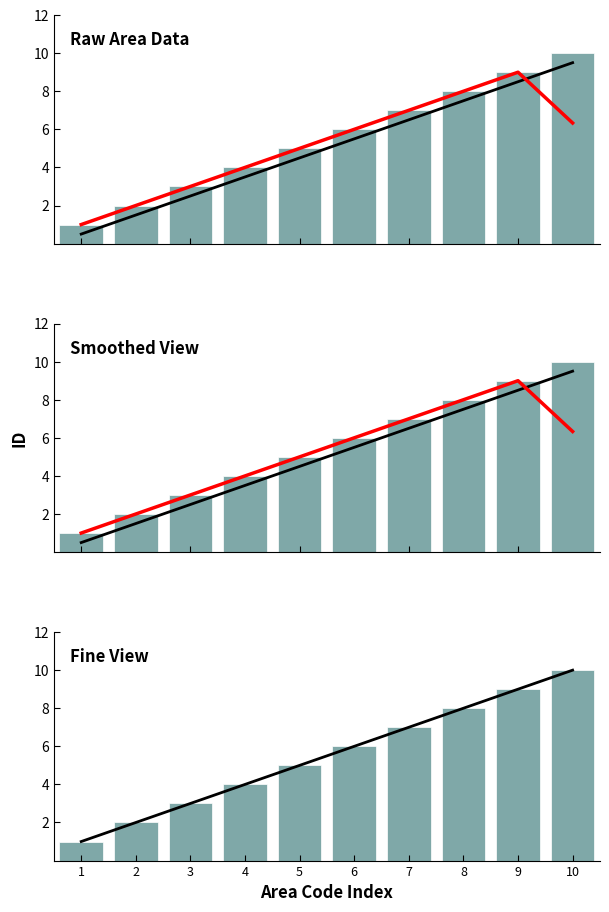

True or false: id (smooth) has a value of 13.0 at 9.

False